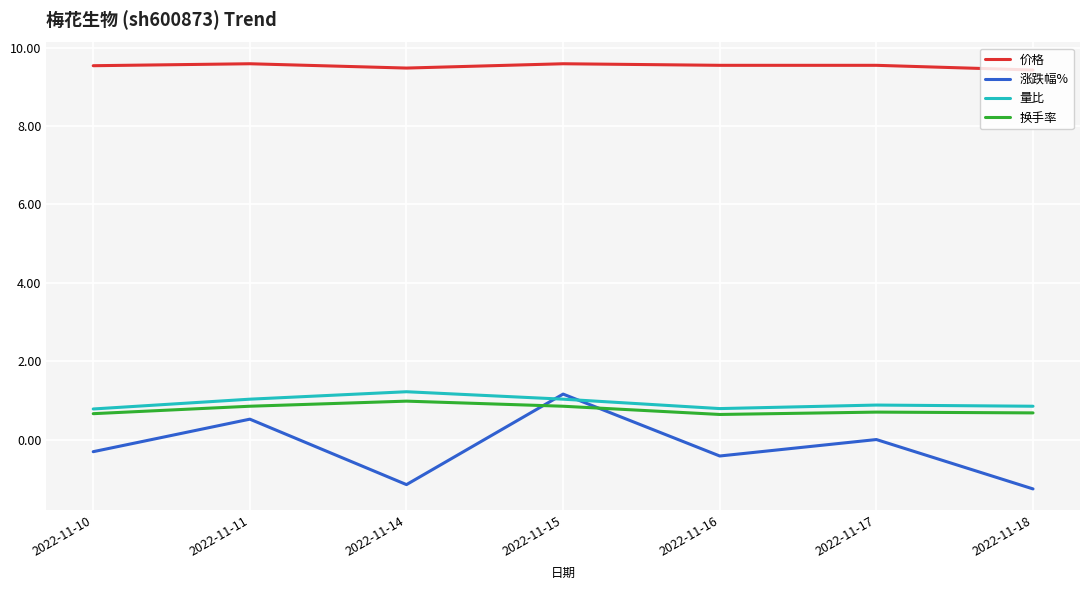

What is the difference between the highest and lowest values at 2022-11-18?

10.7